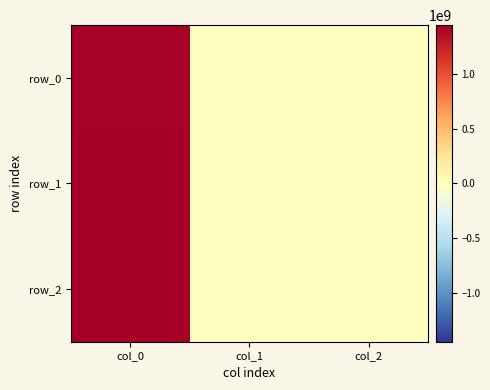

How many data points does each series have?

3